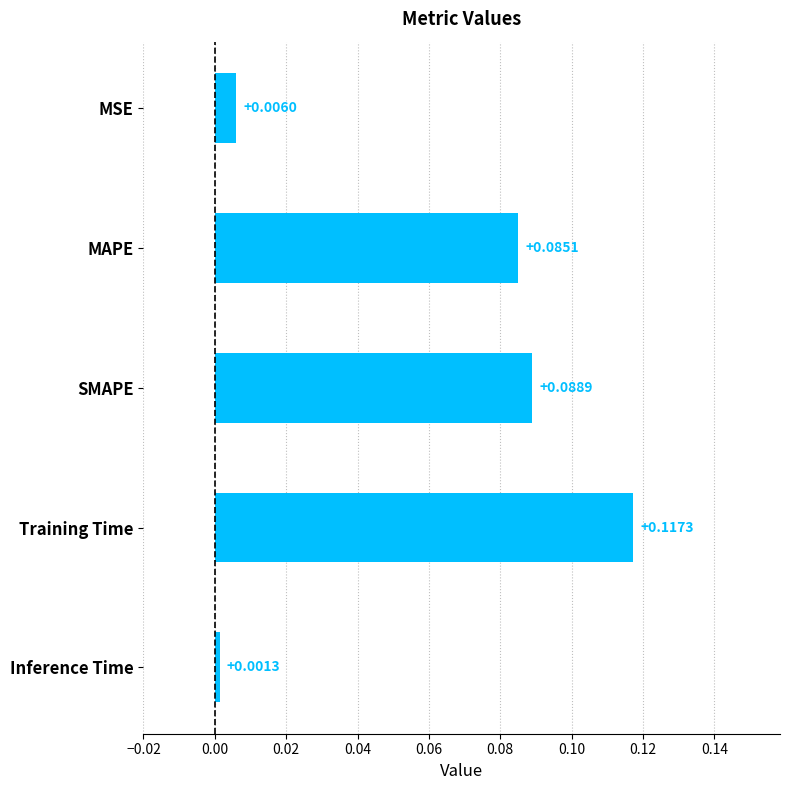

Rank the categories by value from highest to lowest.

Training Time, SMAPE, MAPE, MSE, Inference Time